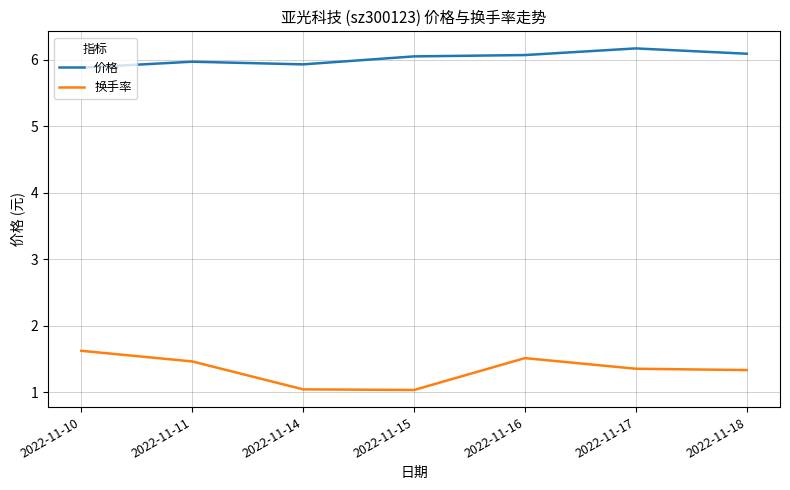

What is the difference between the maximum and minimum values in the 换手率 series?

0.6